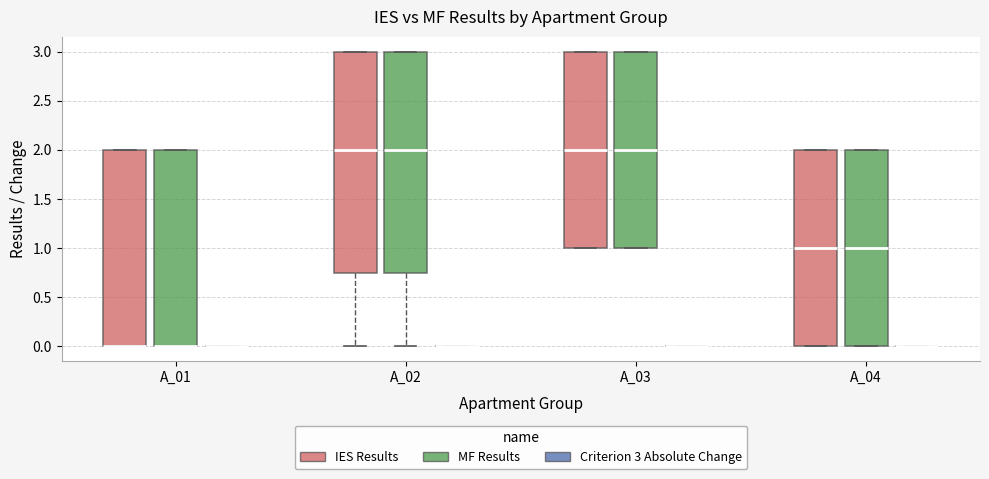

Reading left to right, transcribe this box plot: for each box, give where its median line is, the range the box spans, and where its two whiskers end, as read against the y-axis. The values are not printed on the chart, so give them approximately, as read against the axis.

A_01 (IES Results): median 0.00 (drawn on the box's lower edge), box 0.00 to 2.00, whiskers 0.00 to 2.00
A_01 (MF Results): median 0.00 (drawn on the box's lower edge), box 0.00 to 2.00, whiskers 0.00 to 2.00
A_01 (Criterion 3 Absolute Change): box collapsed to a line at 0.00, whiskers 0.00 to 0.00
A_02 (IES Results): median 2.00, box 0.75 to 3.00, whiskers 0.00 to 3.00
A_02 (MF Results): median 2.00, box 0.75 to 3.00, whiskers 0.00 to 3.00
A_02 (Criterion 3 Absolute Change): box collapsed to a line at 0.00, whiskers 0.00 to 0.00
A_03 (IES Results): median 2.00, box 1.00 to 3.00, whiskers 1.00 to 3.00
A_03 (MF Results): median 2.00, box 1.00 to 3.00, whiskers 1.00 to 3.00
A_03 (Criterion 3 Absolute Change): box collapsed to a line at 0.00, whiskers 0.00 to 0.00
A_04 (IES Results): median 1.00, box 0.00 to 2.00, whiskers 0.00 to 2.00
A_04 (MF Results): median 1.00, box 0.00 to 2.00, whiskers 0.00 to 2.00
A_04 (Criterion 3 Absolute Change): box collapsed to a line at 0.00, whiskers 0.00 to 0.00